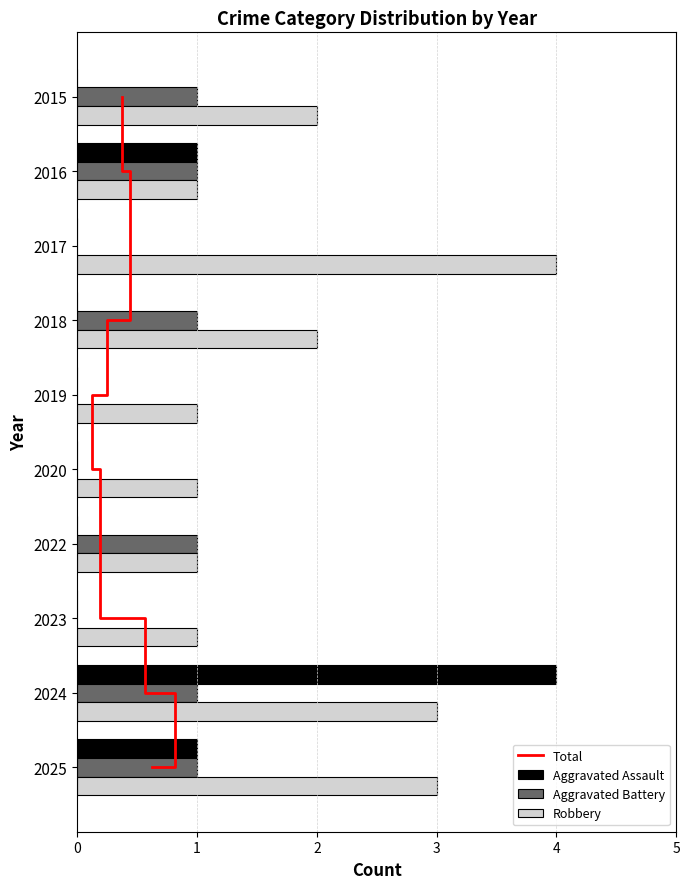

Is the value of Aggravated Battery at 2020 greater than the value of Robbery at 2016?

No